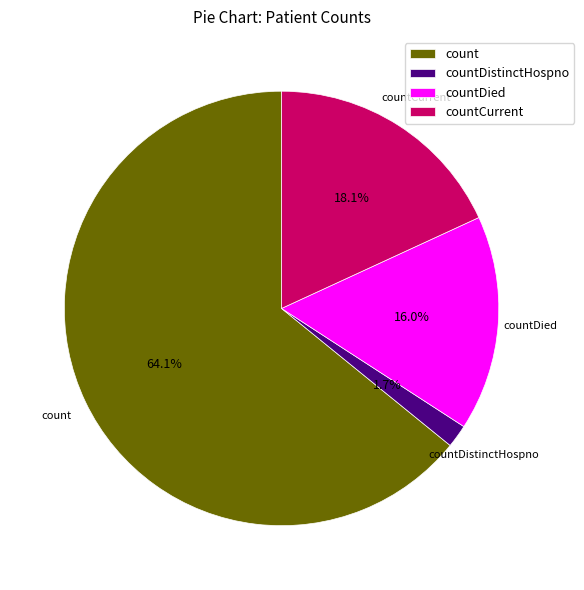

To the nearest percent, what portion does countDied represent?

16%